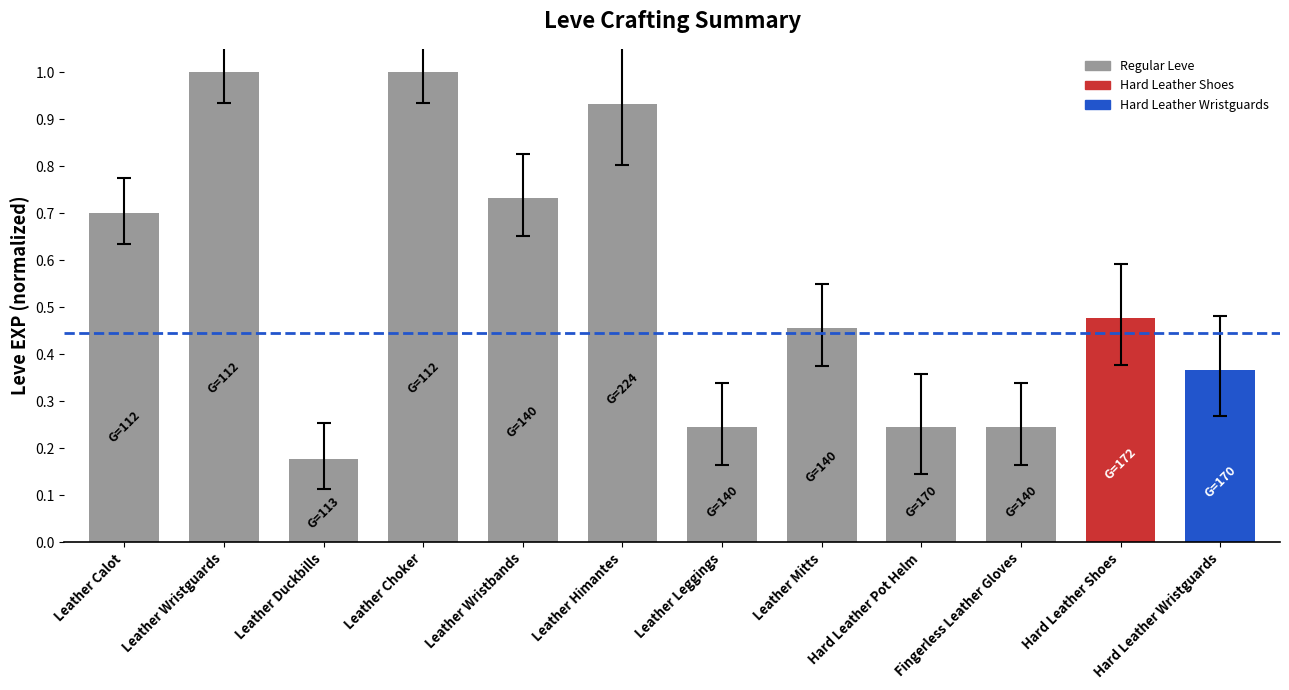

What is the difference between the values at Leather Himantes and Hard Leather Wristguards?

0.6